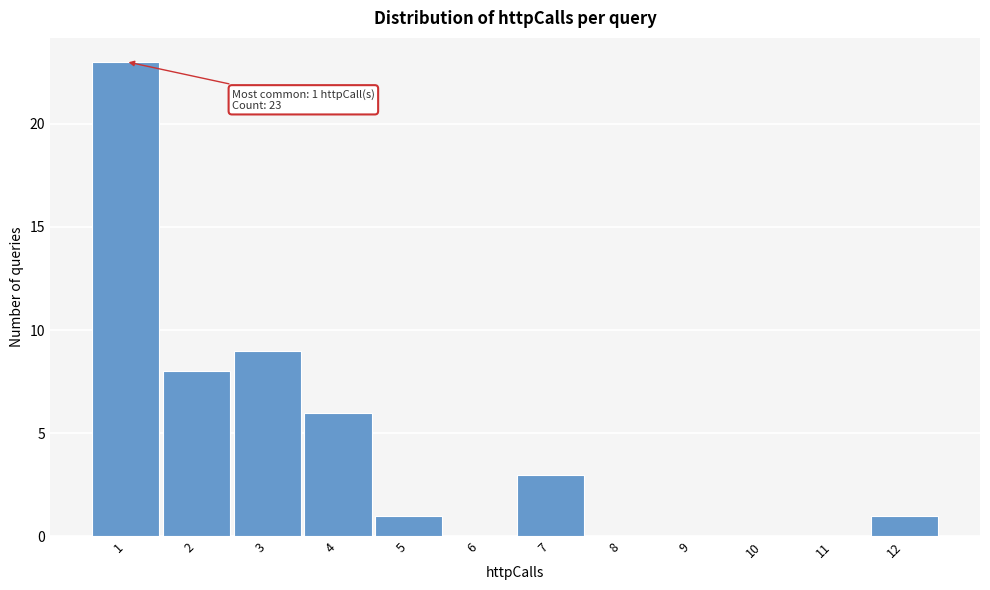

Which range on the x-axis has the tallest bar?

0.5 to 1.5